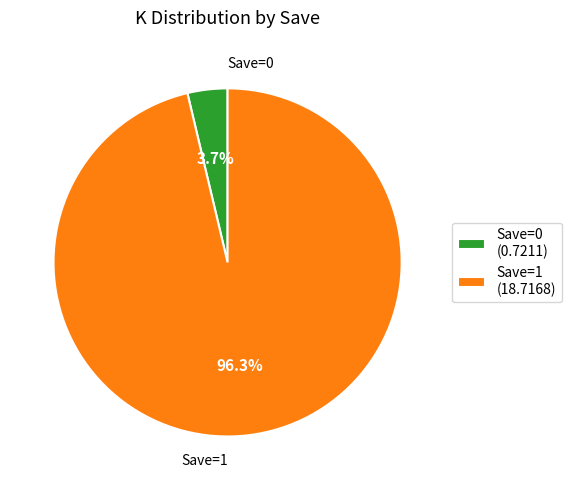

Which slice is the largest?

Save=1 (18.7168)